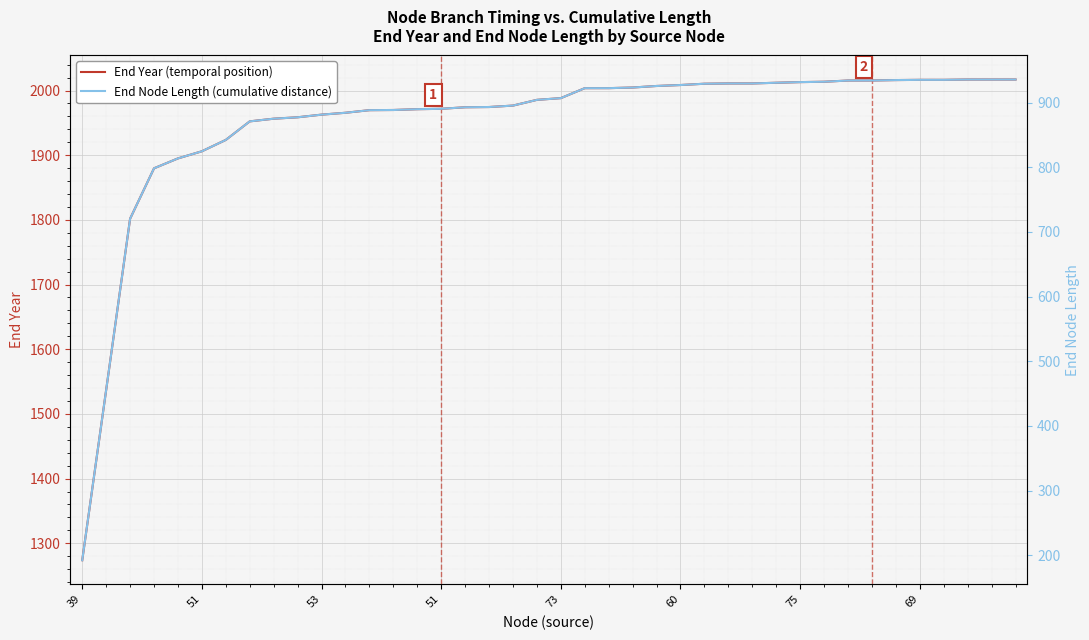

At how many categories does at least one series exceed 1487?

39